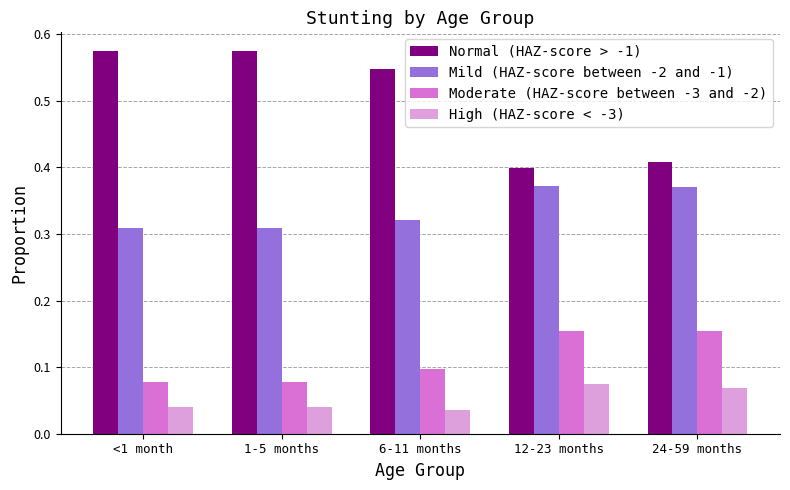

Which series has the widest spread of values?

Normal (HAZ-score > -1)